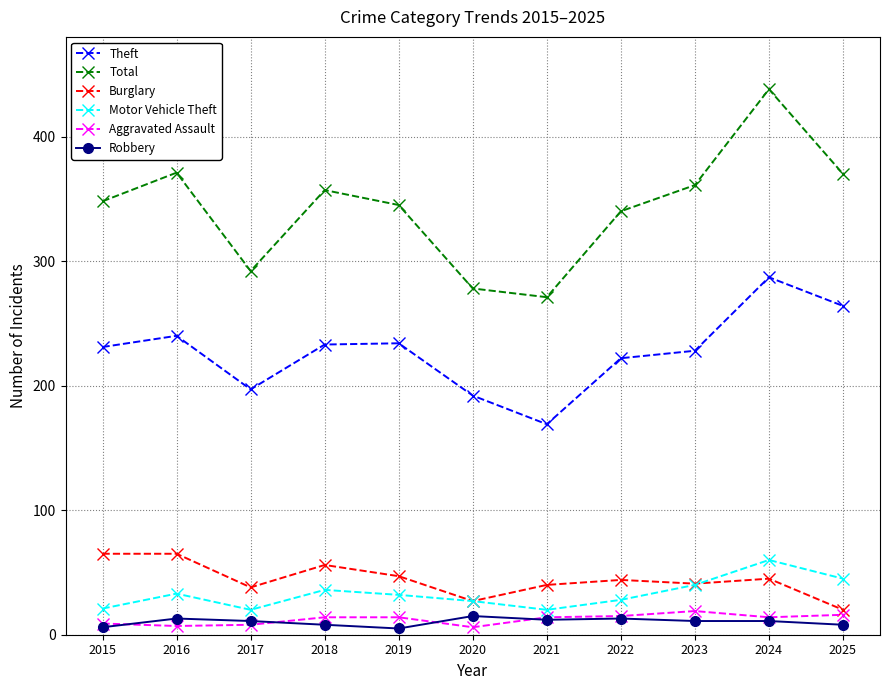

What is the approximate value of Theft at 2021?

169